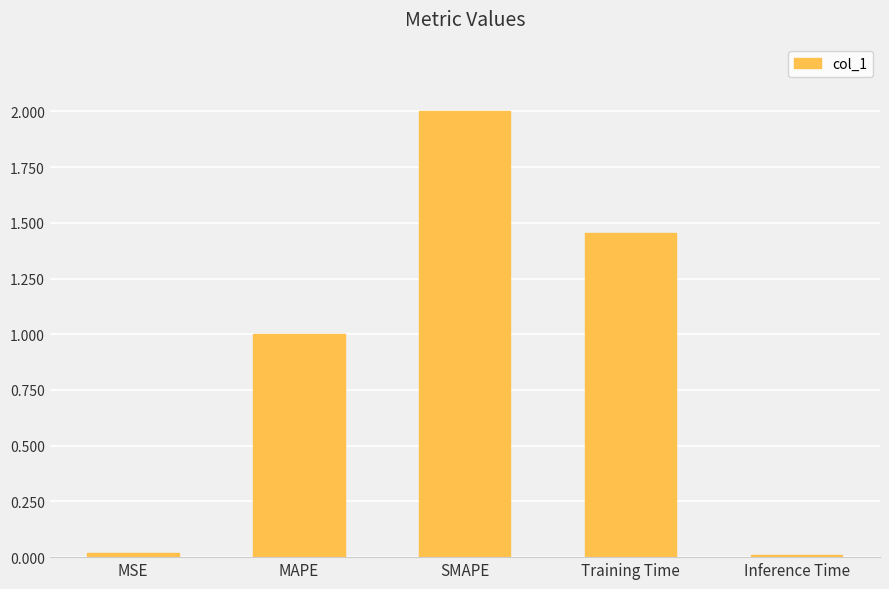

What is the label of the 5th bar from the left?

Inference Time